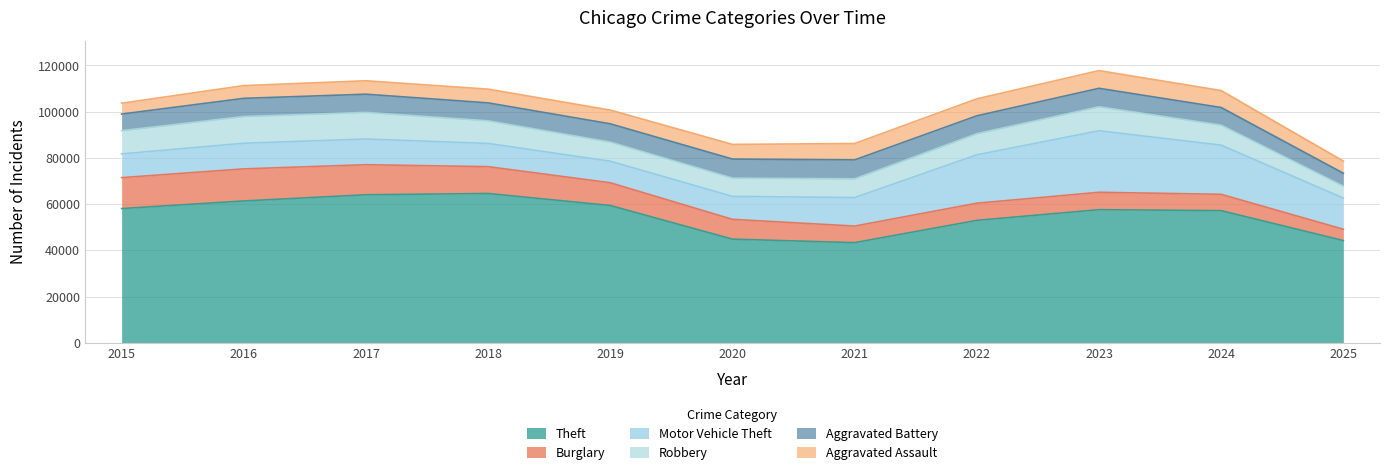

What is the minimum value for Robbery?

4316